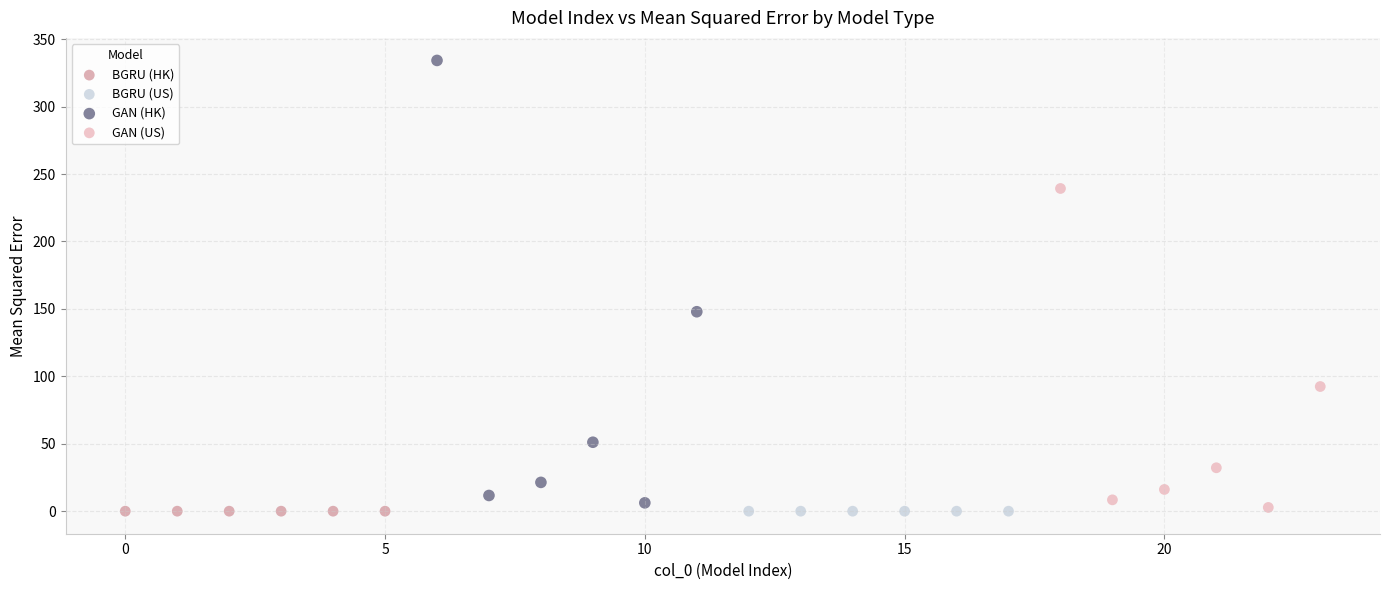

Which series has the widest spread of Y values?

GAN (HK)